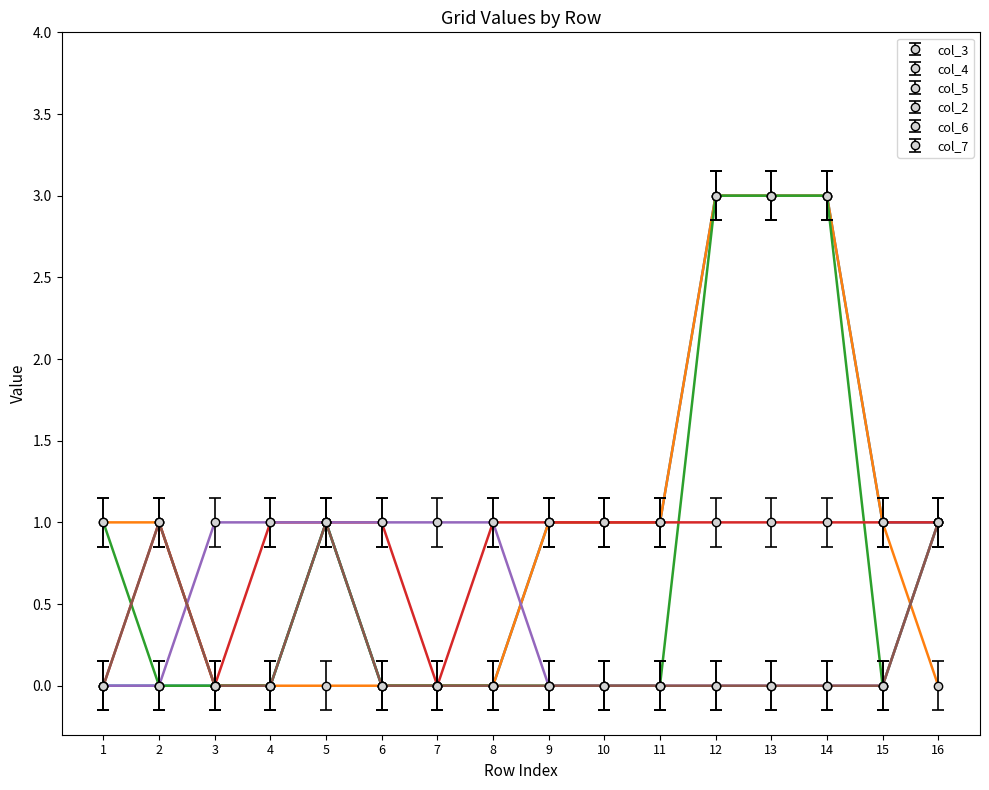

Is the value of col_2 at 11 greater than the value of col_6 at 11?

Yes